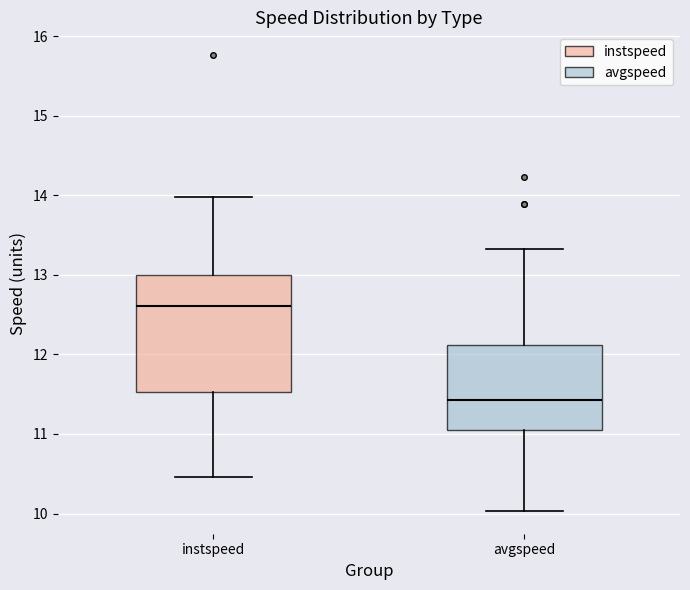

Which box's median line is the lowest?

avgspeed